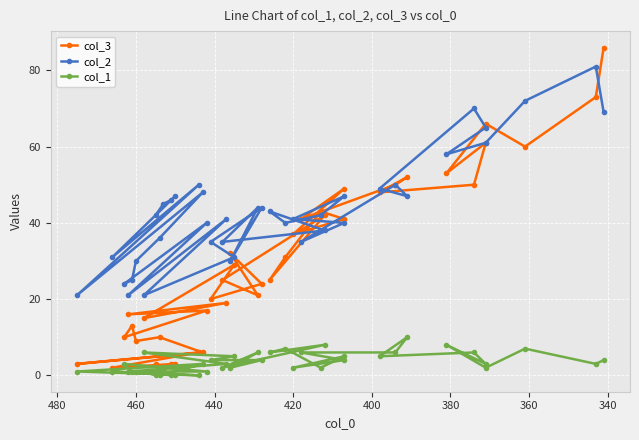

How many lines are shown in the chart?

3